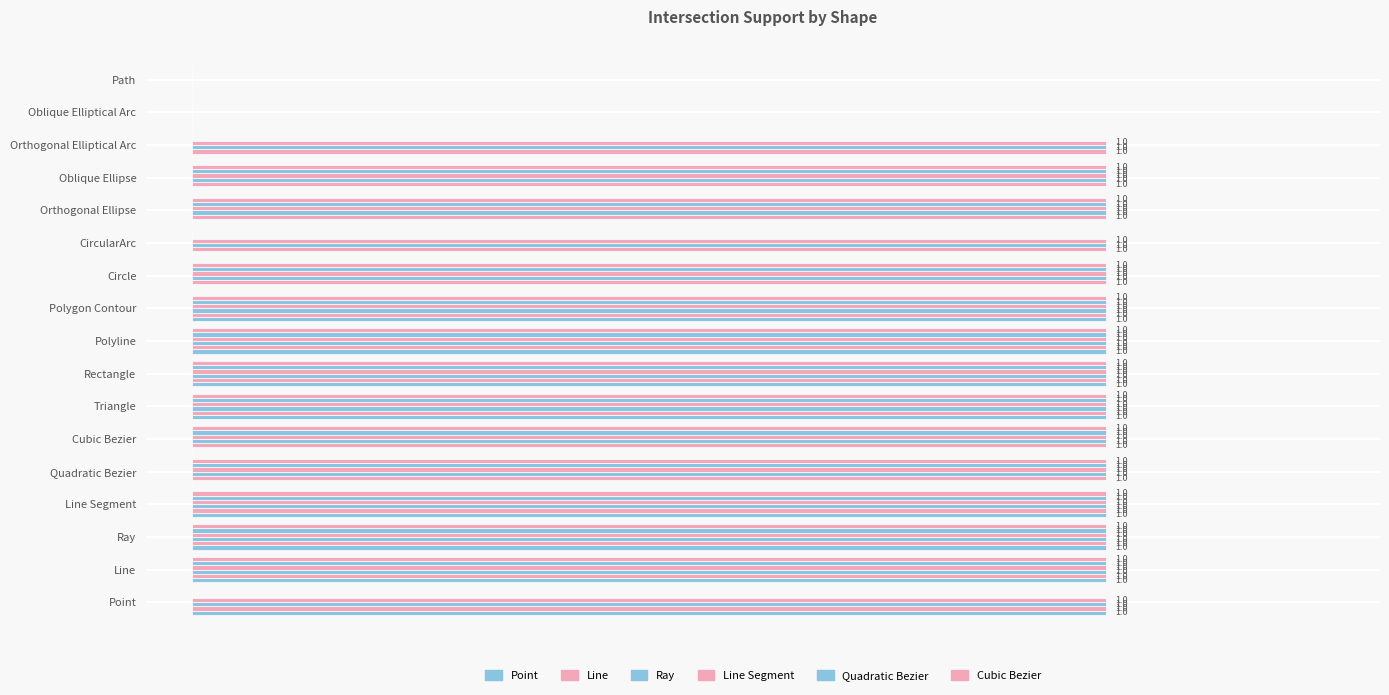

How many positive values does the Line series have?

15